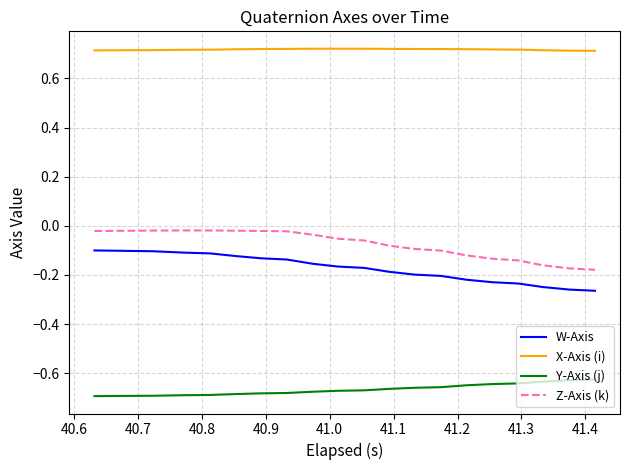

True or false: X-Axis (i) and W-Axis intersect in this chart.

False